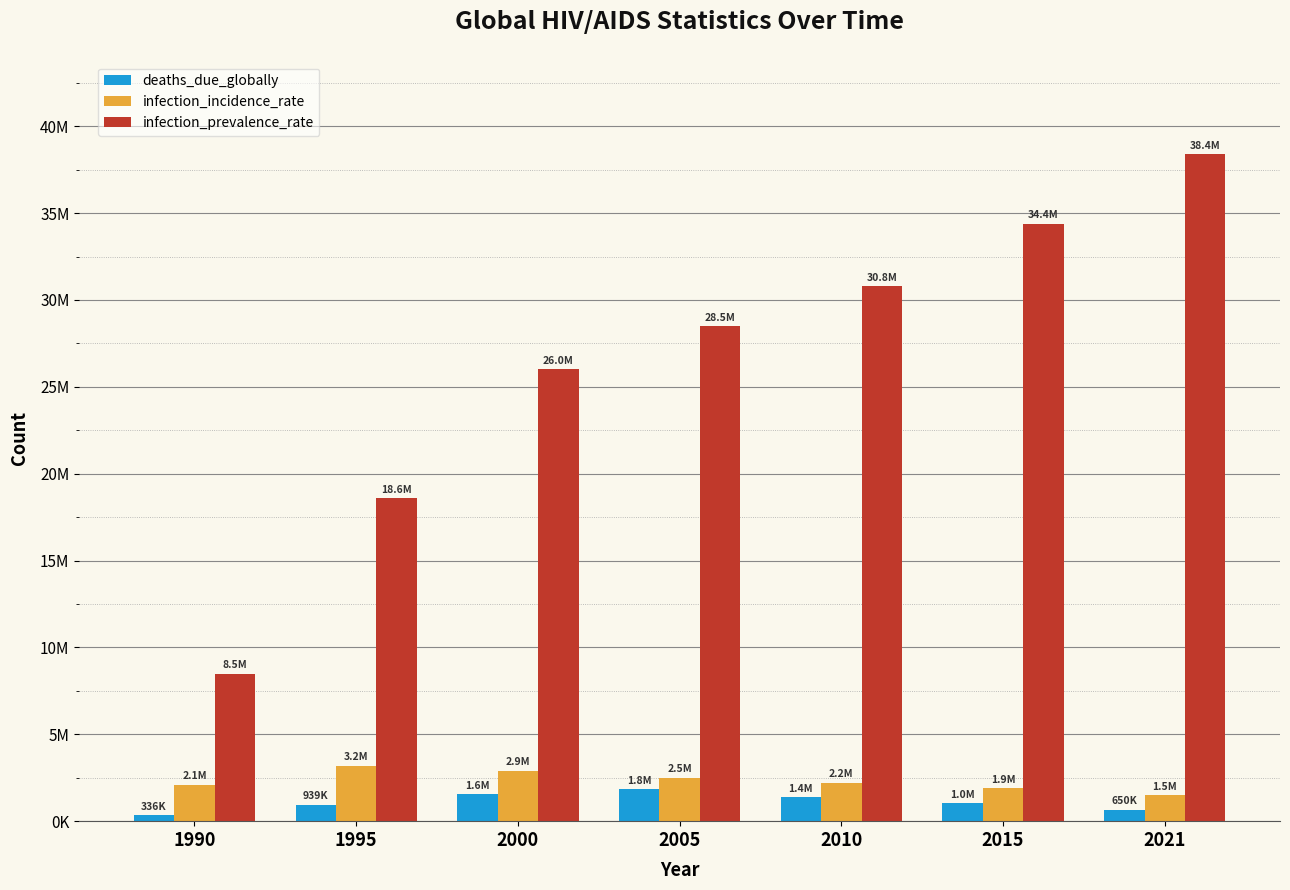

How many infection_incidence_rate values are between 1900000 and 2900000?

5